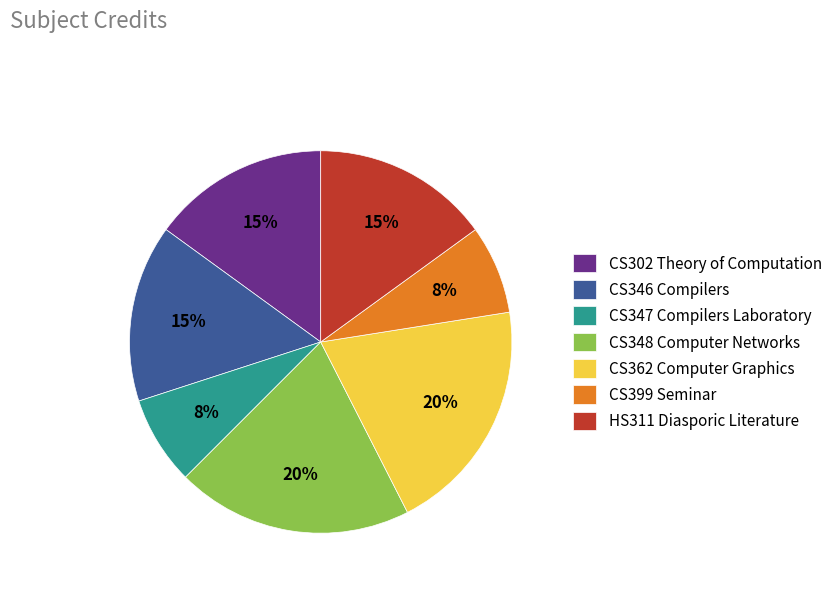

To the nearest percent, what is the difference between the largest and smallest slice percentages?

12%